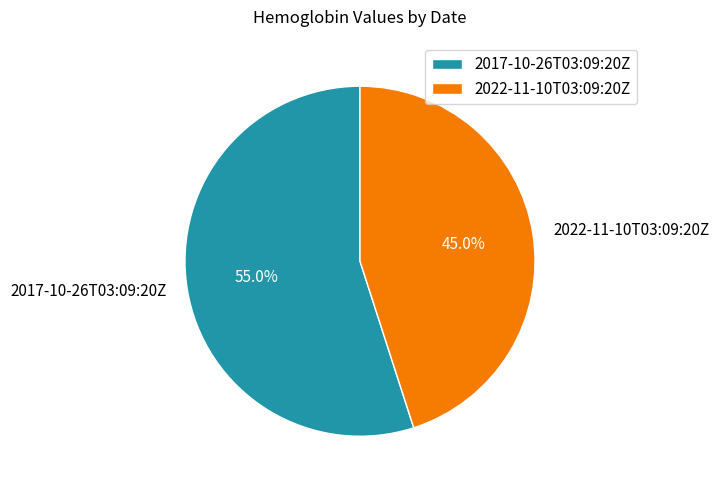

Approximately how many times larger is the value at 2017-10-26T03:09:20Z compared to 2022-11-10T03:09:20Z?

1.2